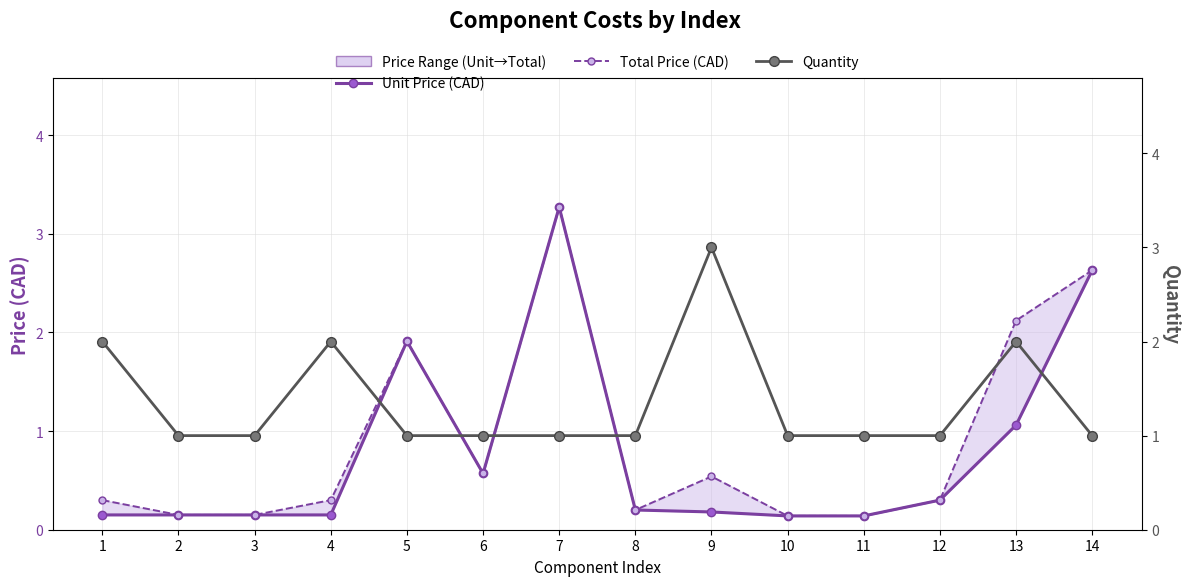

How many lines are shown in the chart?

3